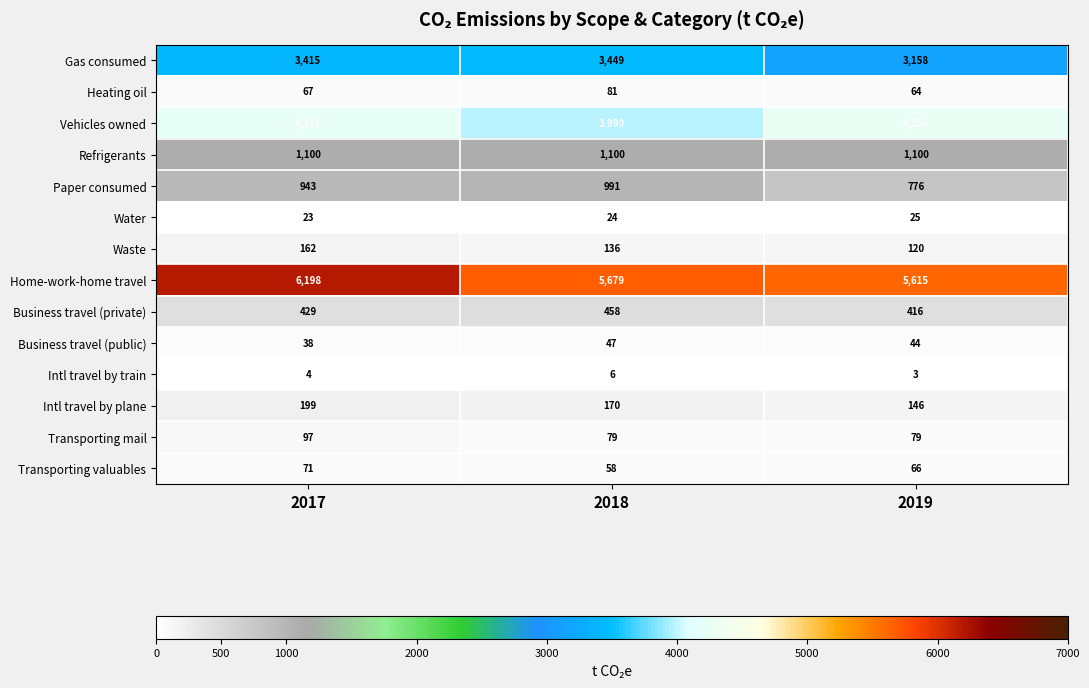

Count the Transporting mail values in the range 79 to 97.

3